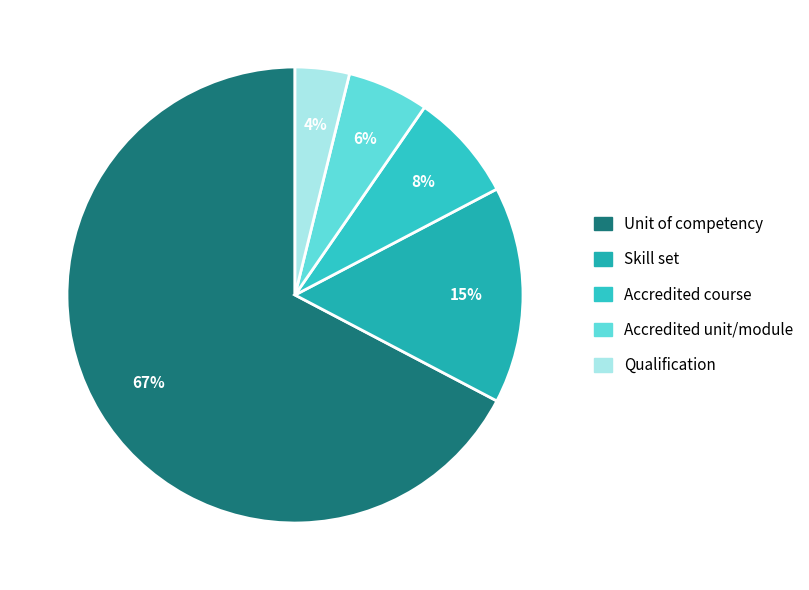

Count the number of slices in the pie.

5